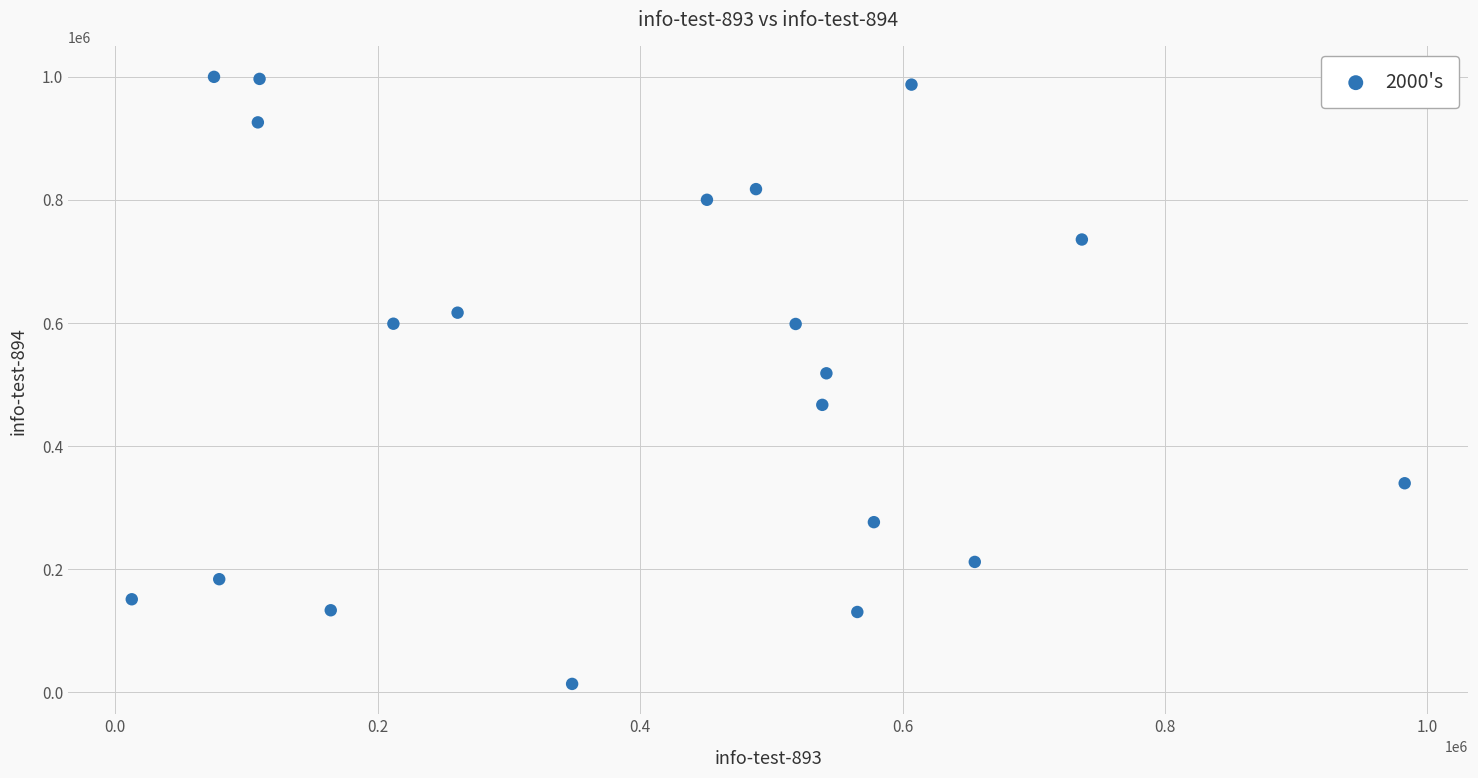

What is the range of X values (max minus min)?

970204